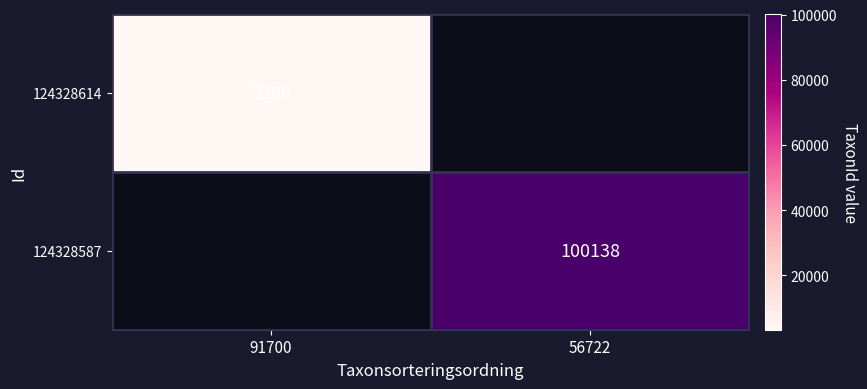

True or false: 124328614 has a value of 3298 at 91700.

True